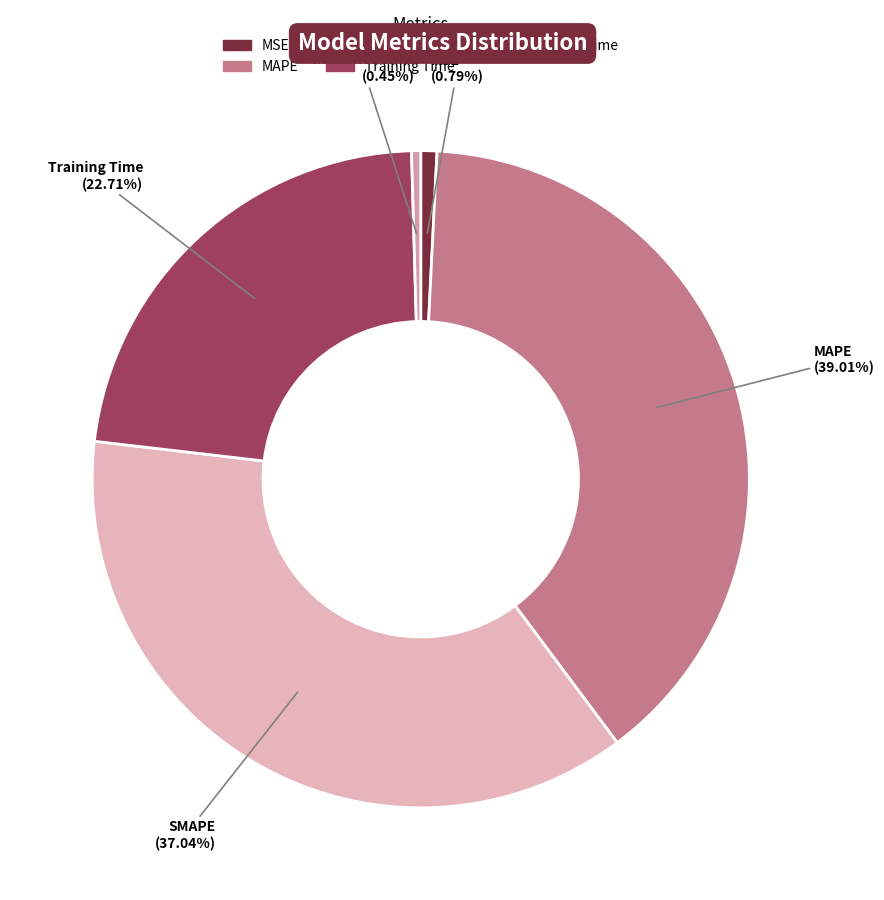

True or false: Inference Time accounts for 0% of the total.

True